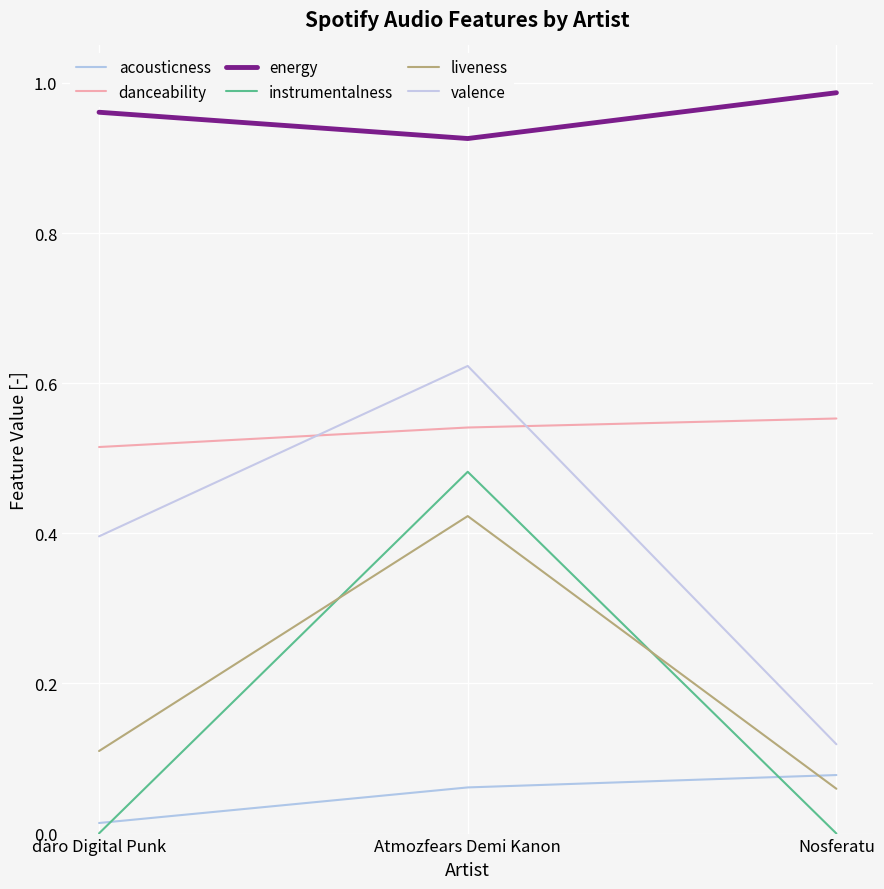

What is the difference between the maximum and minimum values in the acousticness series?

0.1